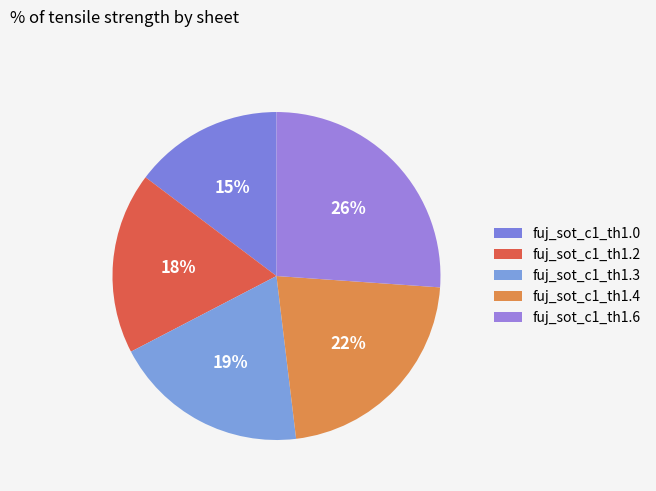

What is the smallest slice in the pie chart?

fuj_sot_c1_th1.0